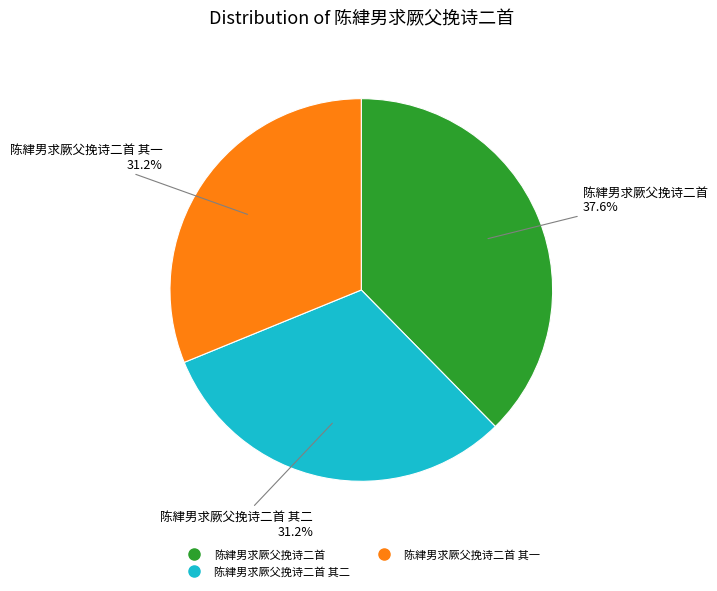

Count the number of slices in the pie.

3